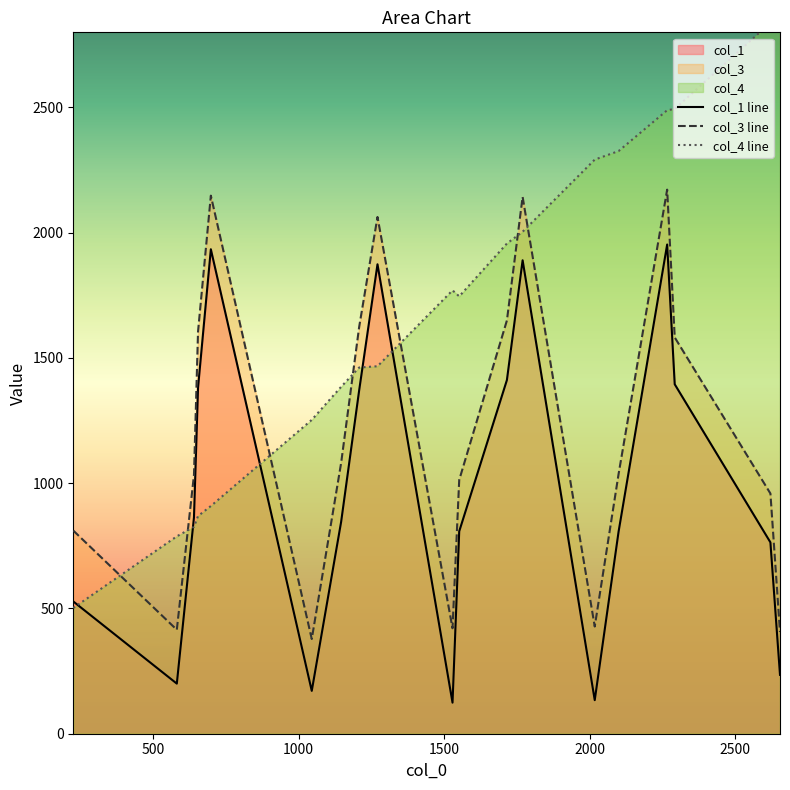

True or false: col_3 line and col_1 line intersect in this chart.

False